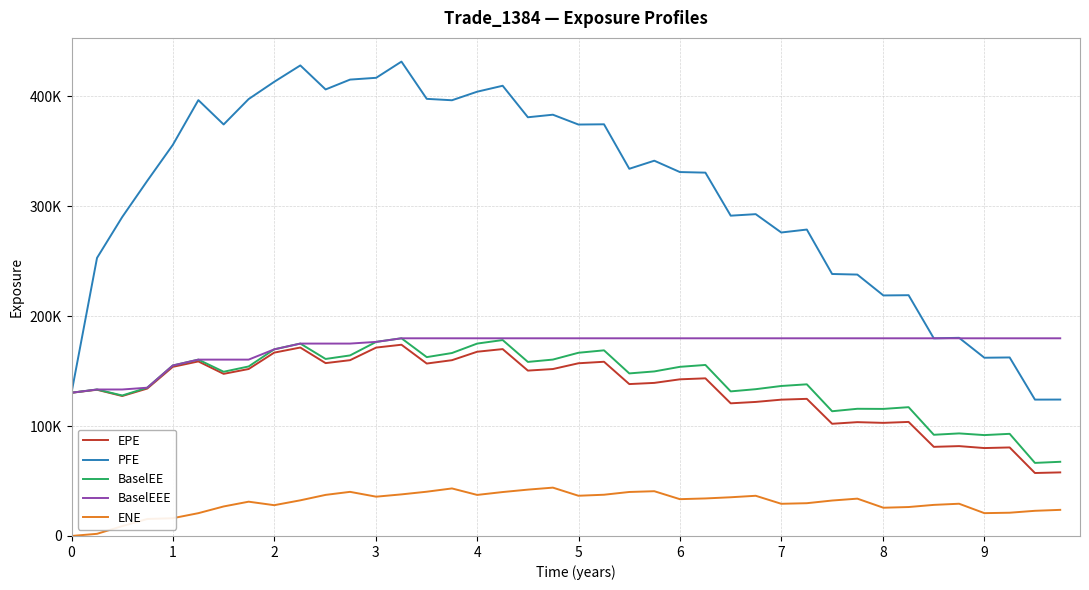

Rank the categories by EPE value from lowest to highest.

38, 39, 36, 37, 34, 35, 30, 32, 31, 33, 26, 27, 28, 29, 2, 0, 1, 3, 22, 23, 24, 25, 6, 18, 19, 7, 4, 14, 20, 10, 21, 5, 15, 11, 8, 16, 17, 12, 9, 13